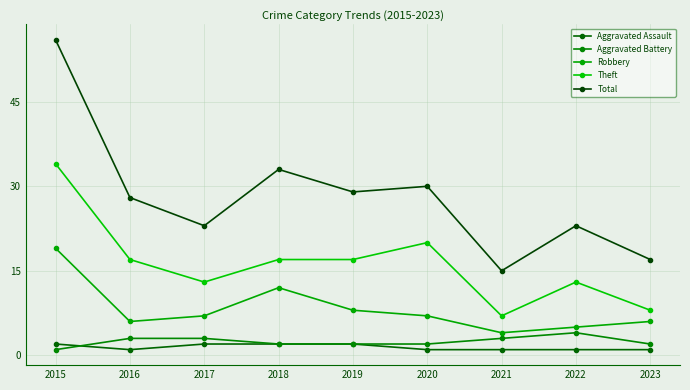

The Robbery series shows 7 at 2017. True or false?

True